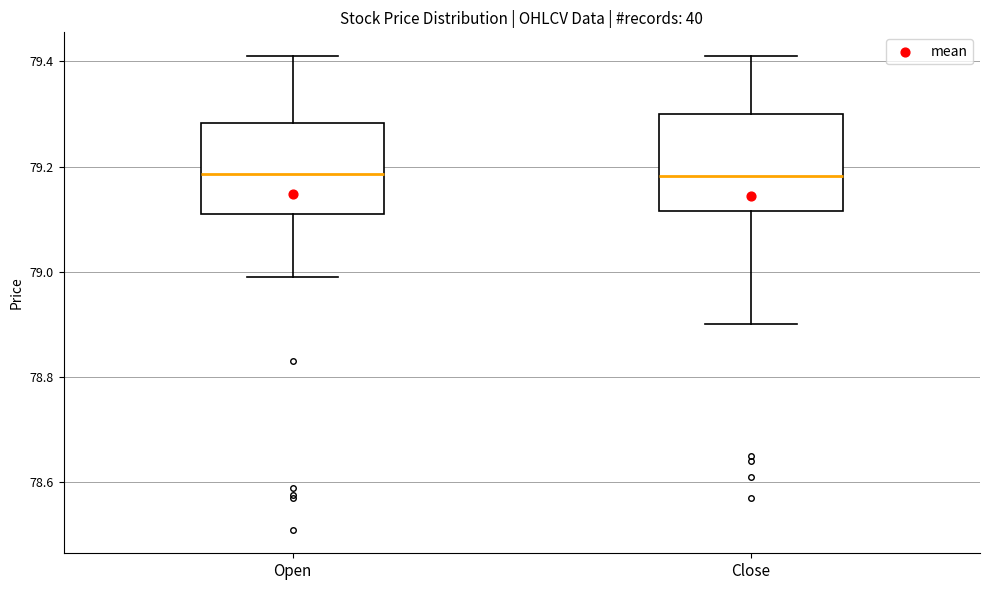

Where does the median line of the box for Close sit on the y-axis? The values are not printed on the chart, so give them approximately, as read against the axis.

79.18